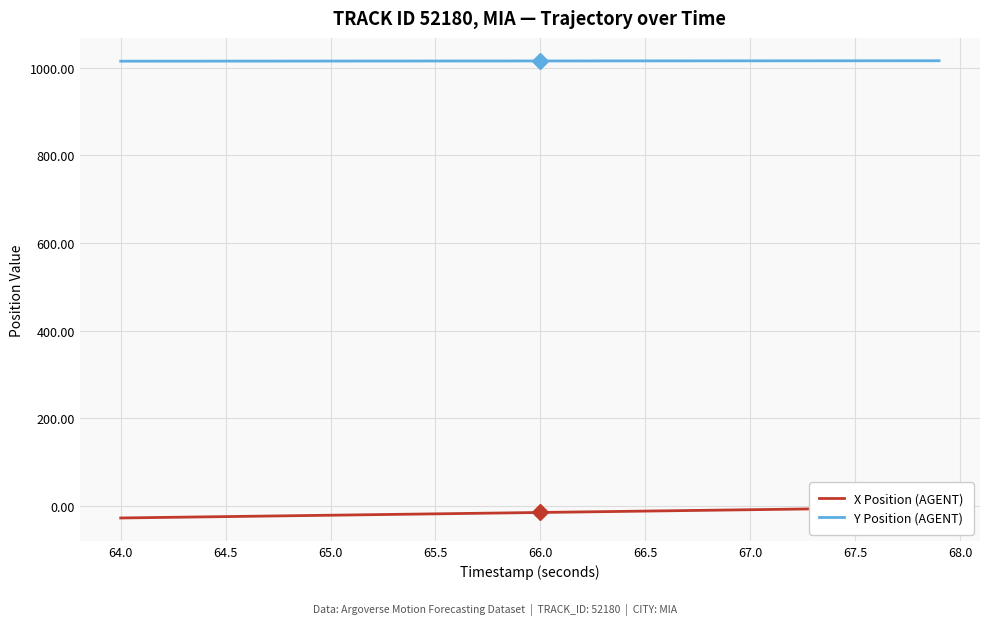

Is it true that Y Position (AGENT) equals 1014.7 at 64.0?

True